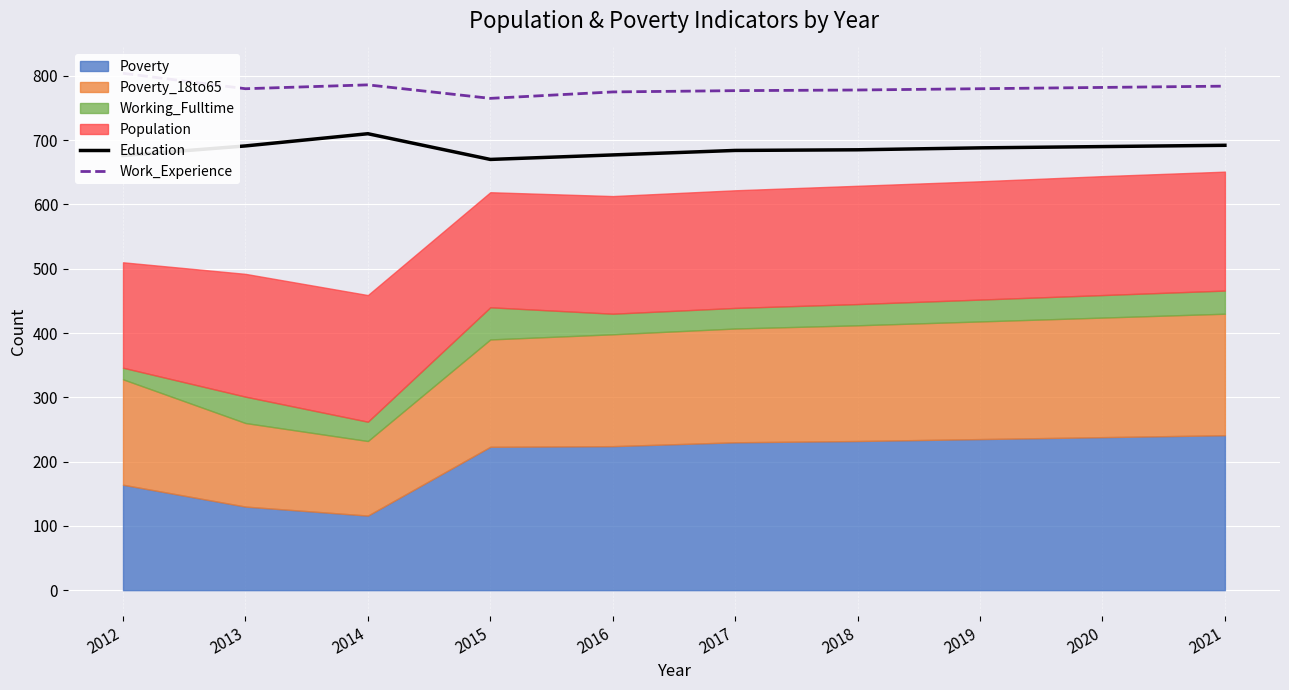

The value of Education at 2018 is 212. True or false?

False